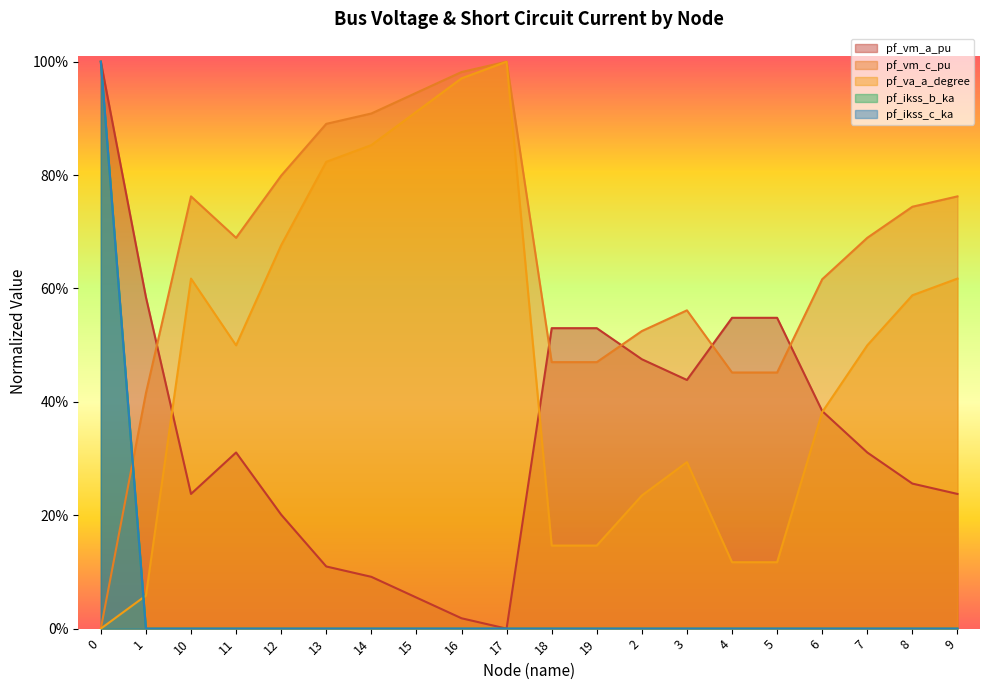

What is the label of the 9th point from the right?

19